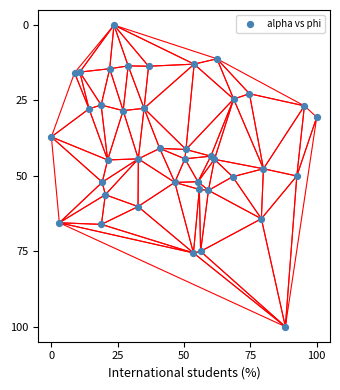

What is the range of X values (max minus min)?

100.0